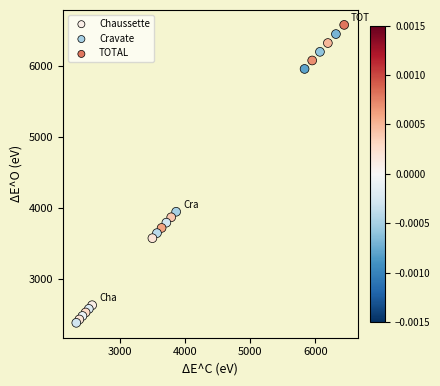

What are all the series names shown in the legend?

Chaussette, Cravate, TOTAL